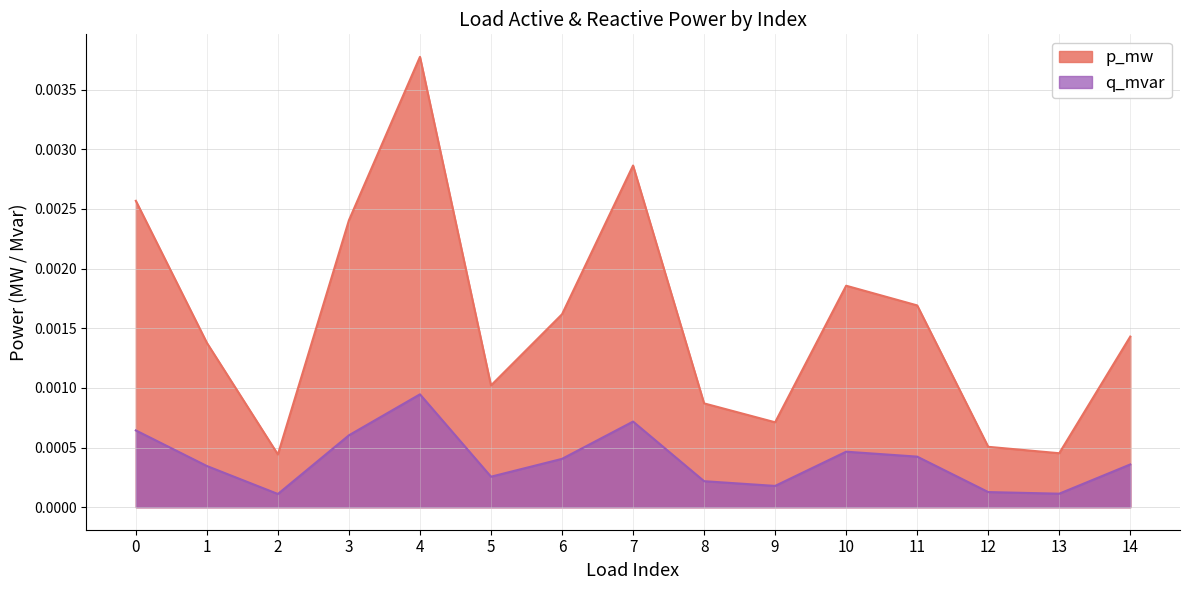

How many q_mvar values are between 0 and 1?

15